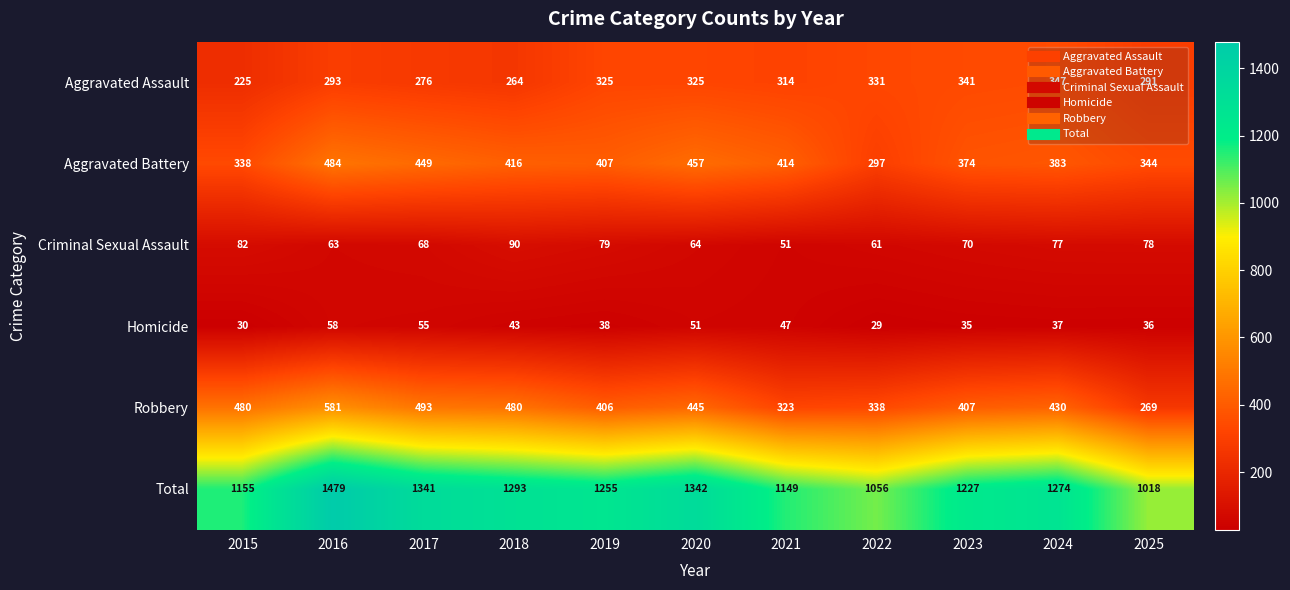

Is it true that Aggravated Battery equals 484 at 2016?

True